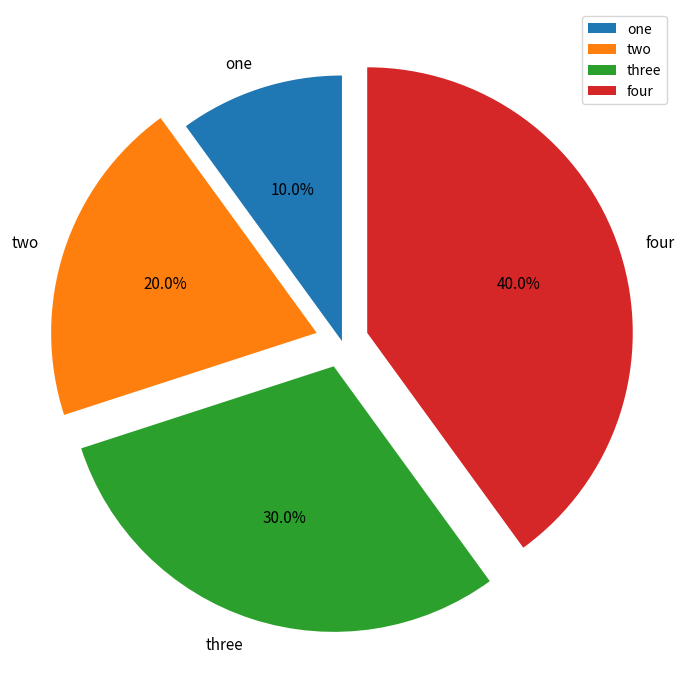

The one slice represents 22% of the pie. True or false?

False